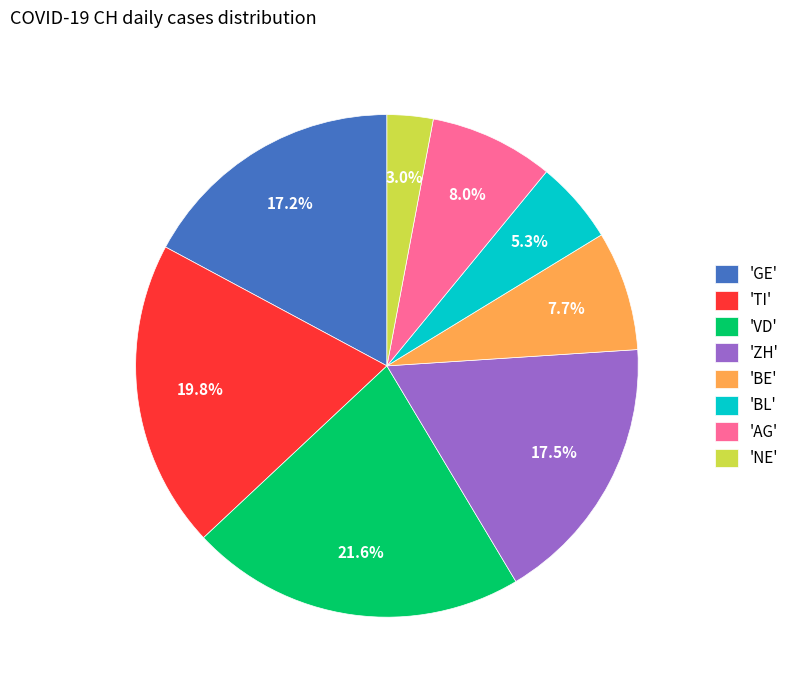

What is the total percentage of 'TI' and 'BL'?

25.1%